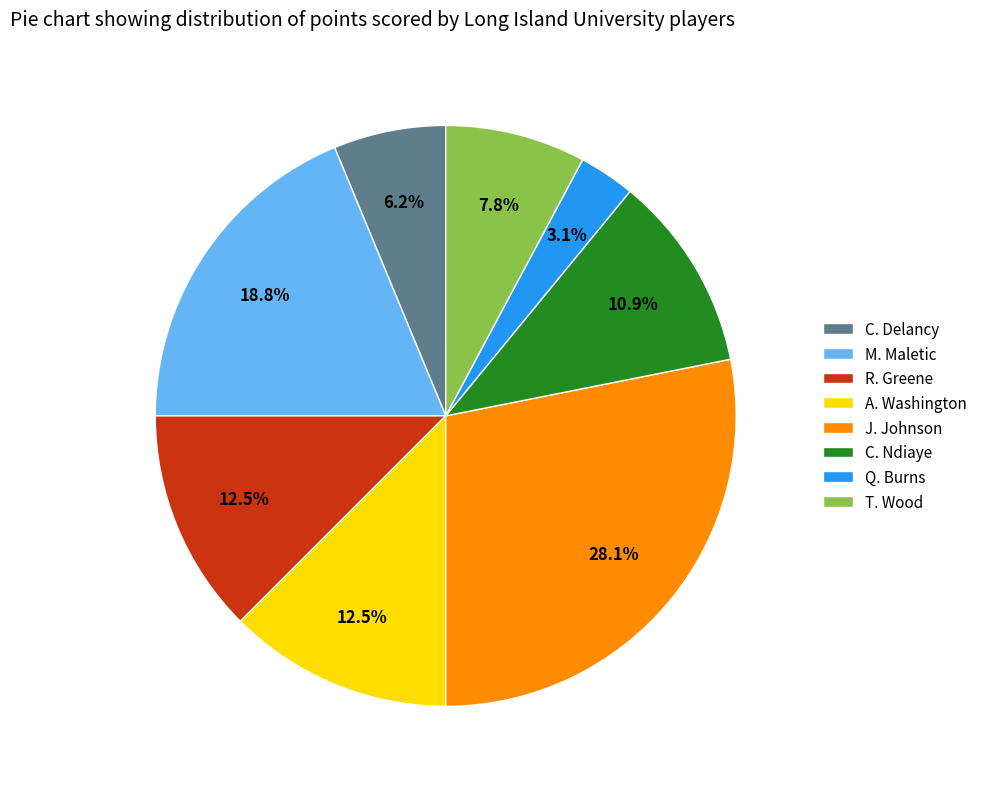

How many slices are in this pie chart?

8